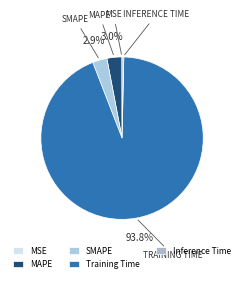

To the nearest percent, what is the average slice percentage?

20%